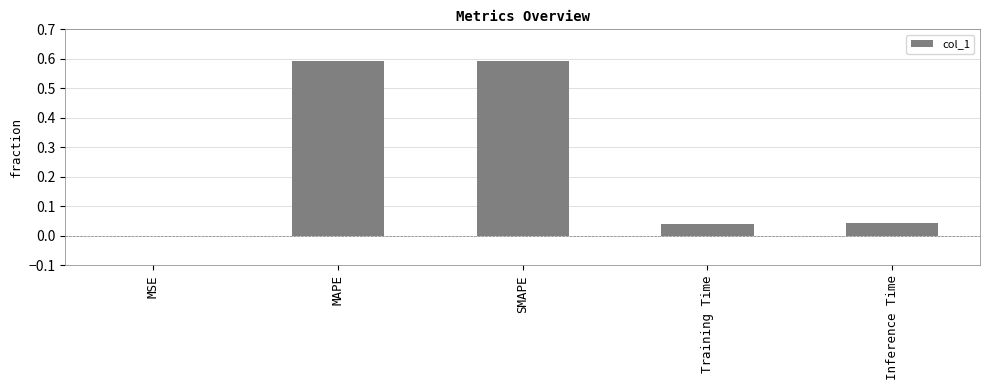

Is it true that the value at MAPE is 0.6?

True